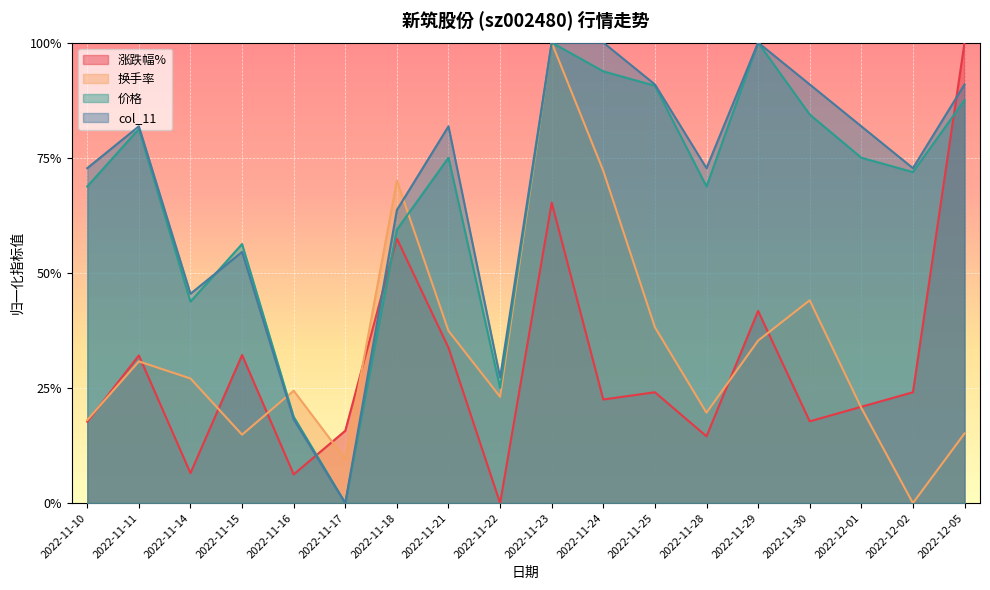

Is it true that 价格 equals 0.2 at 2022-11-22?

True